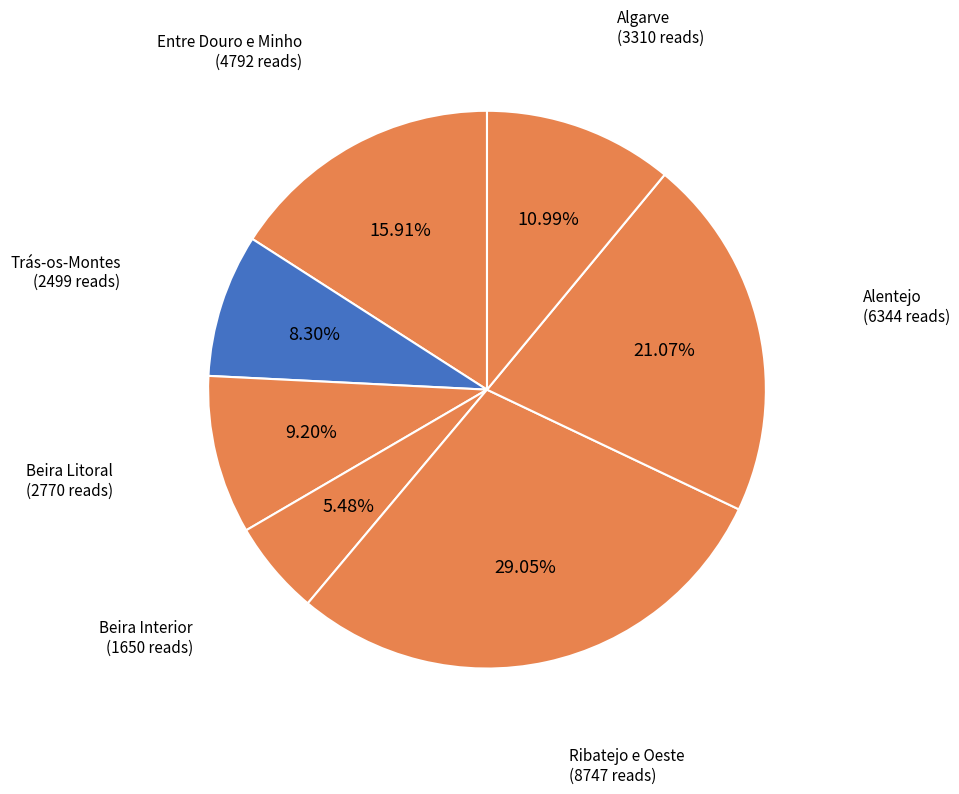

Count the number of slices in the pie.

7